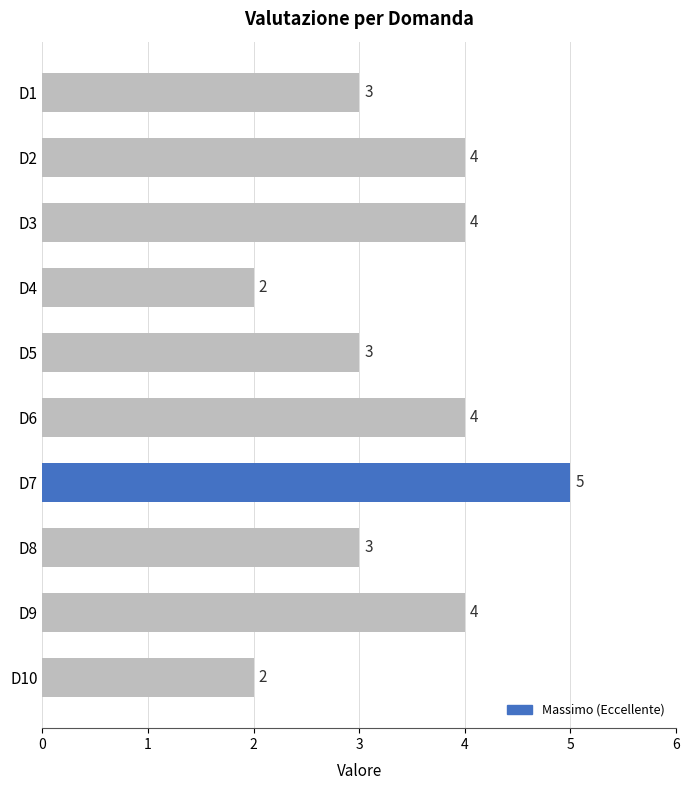

What is the maximum value shown in the chart?

5